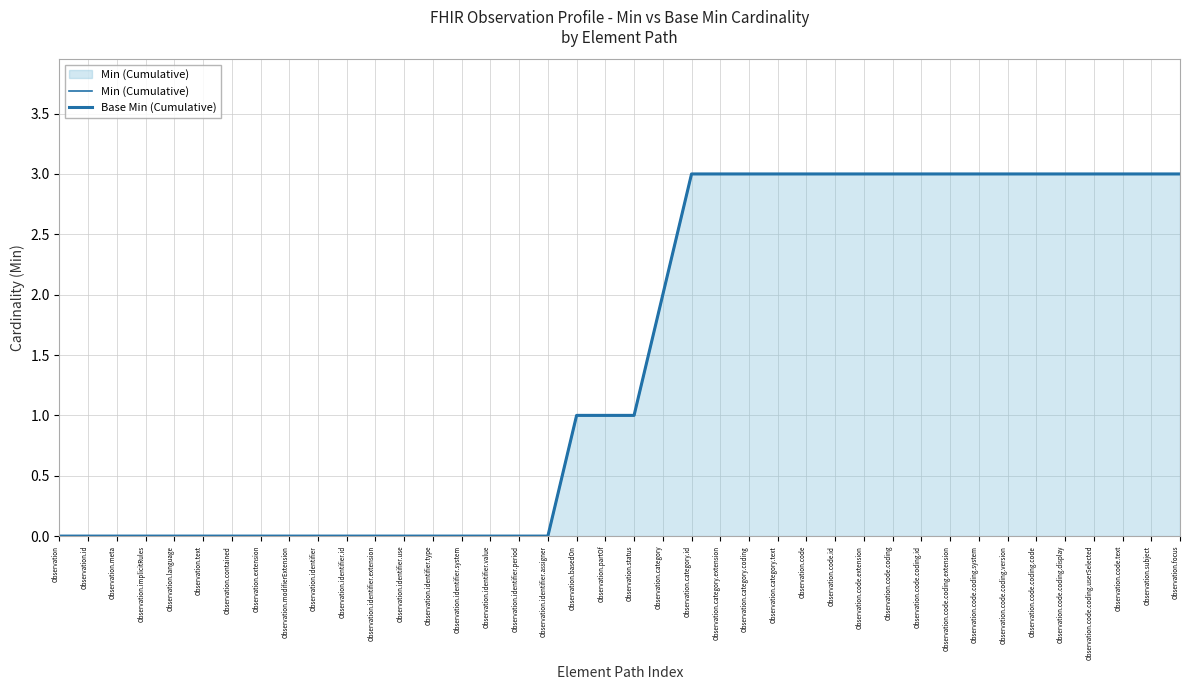

What is the difference between the maximum and minimum values in the Min (Cumulative) series?

3